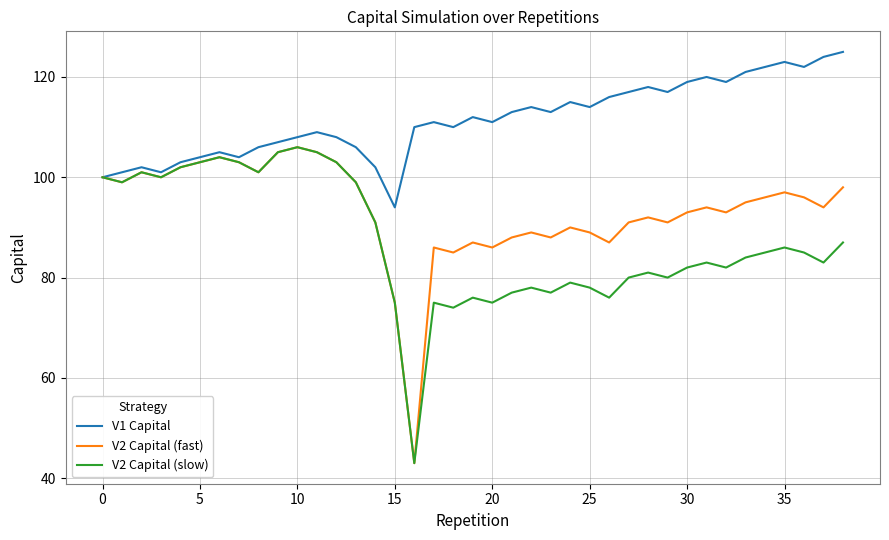

What is the minimum value for V2 Capital (fast)?

43